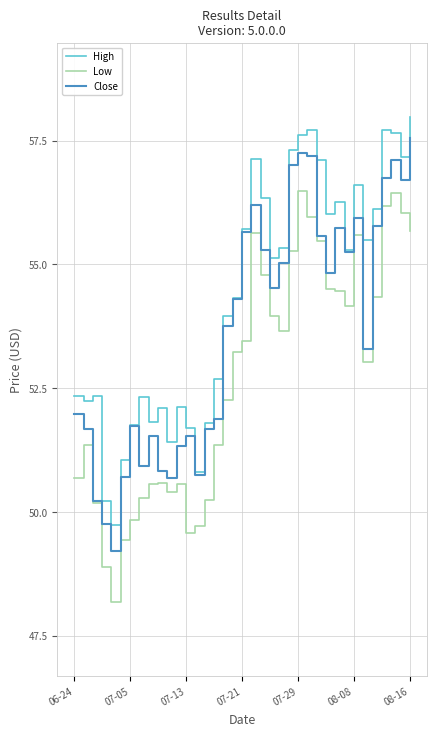

Does the chart display data point markers on the line(s)?

No